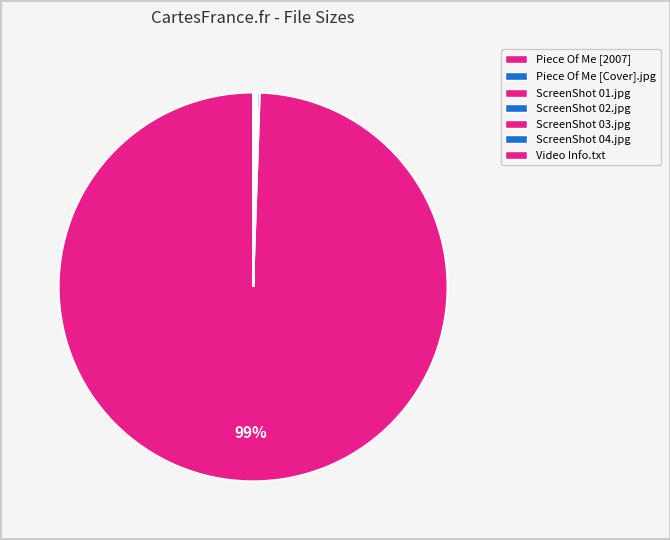

How many slices are in this pie chart?

7